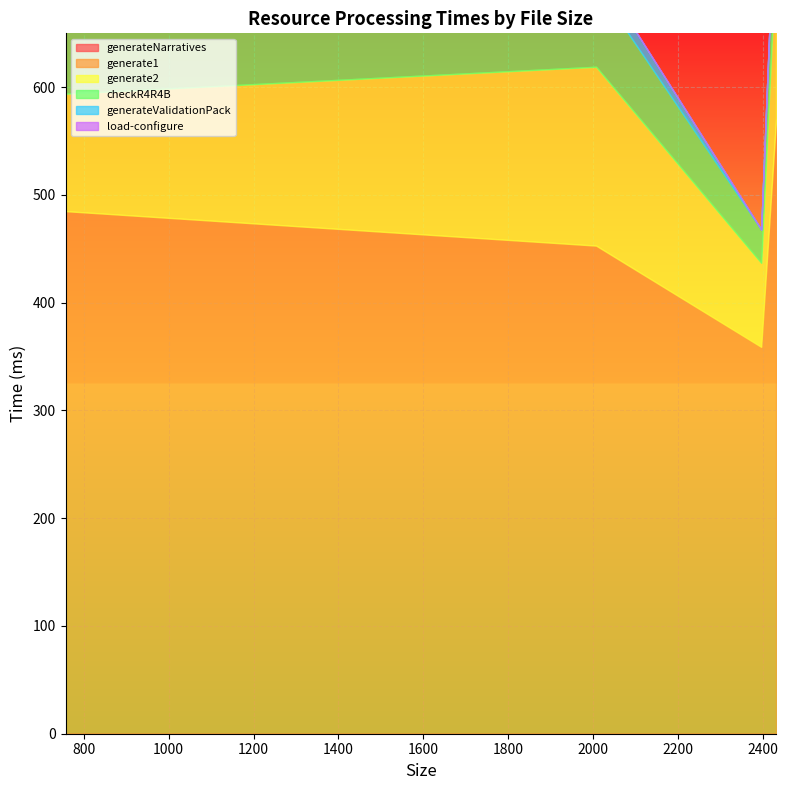

Reading left to right, list all the values displayed in this chart.

generateNarratives: 0	0	0	0
generate1: 485	453	359	570
generate2: 109	166	78	157
checkR4R4B: 62	75	31	79
generateValidationPack: 0	16	0	0
load-configure: 0	0	0	0